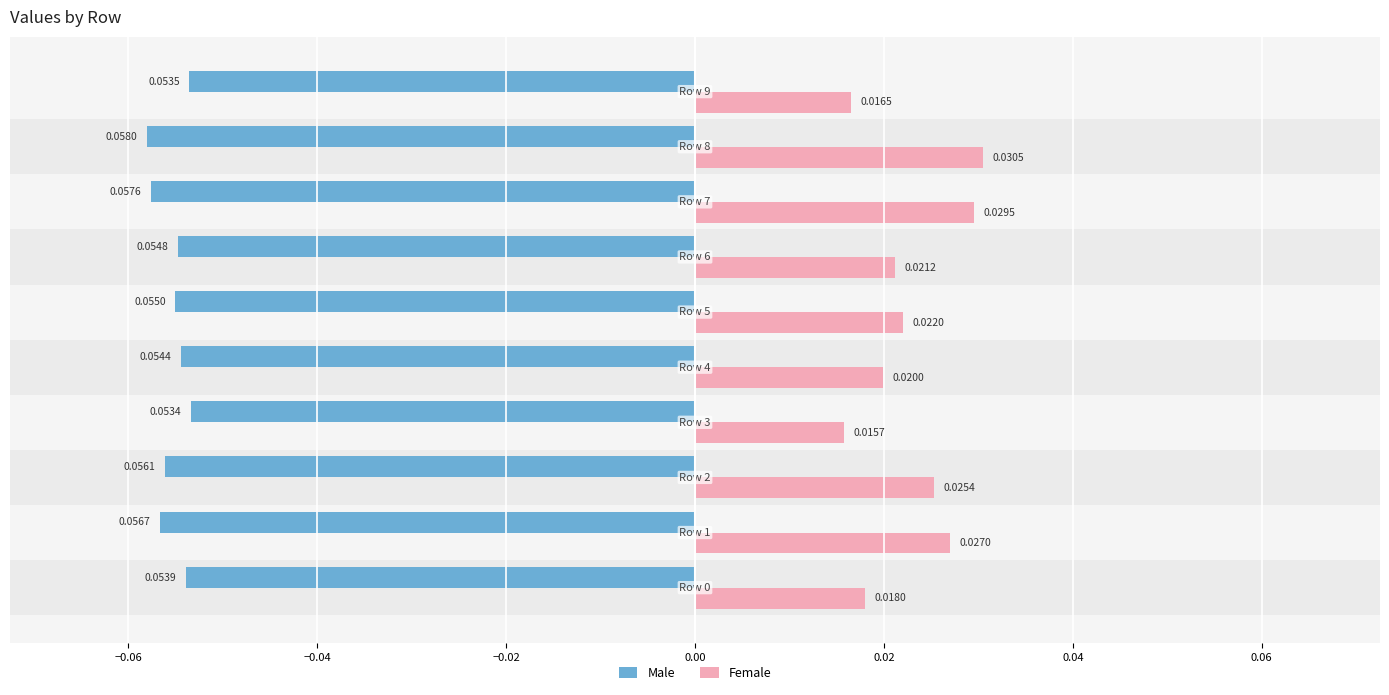

Count the number of data series in this chart.

2